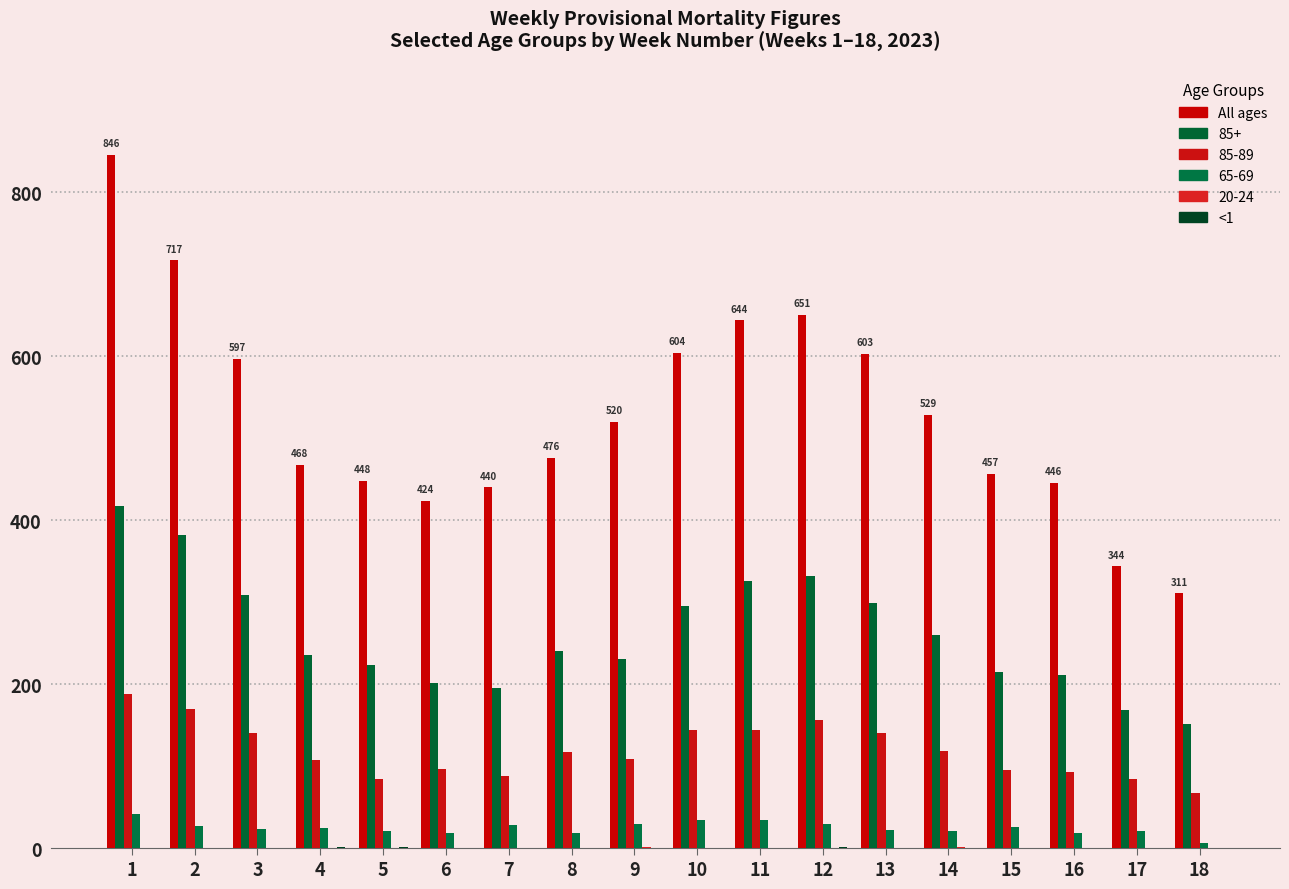

How many groups of bars are there?

18